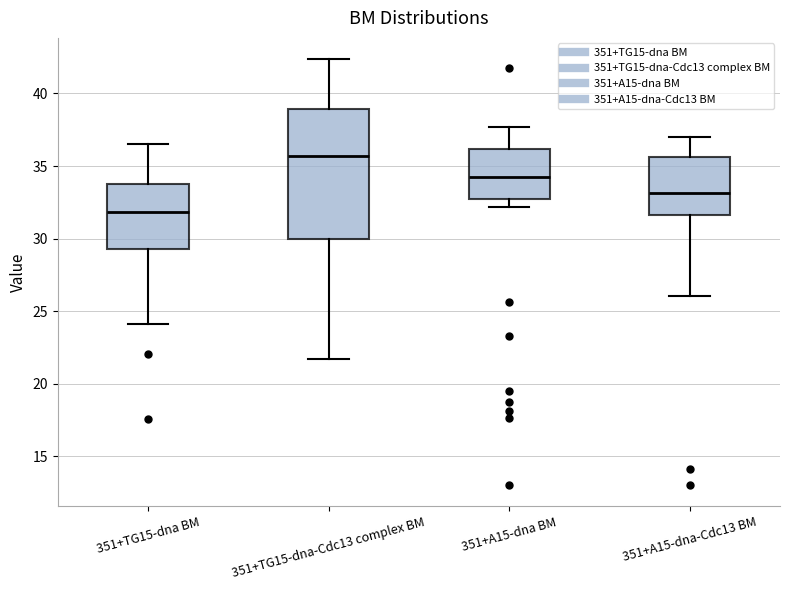

Where is the lower edge of the box for 351+A15-dna-Cdc13 BM on the y-axis? The values are not printed on the chart, so give them approximately, as read against the axis.

31.5